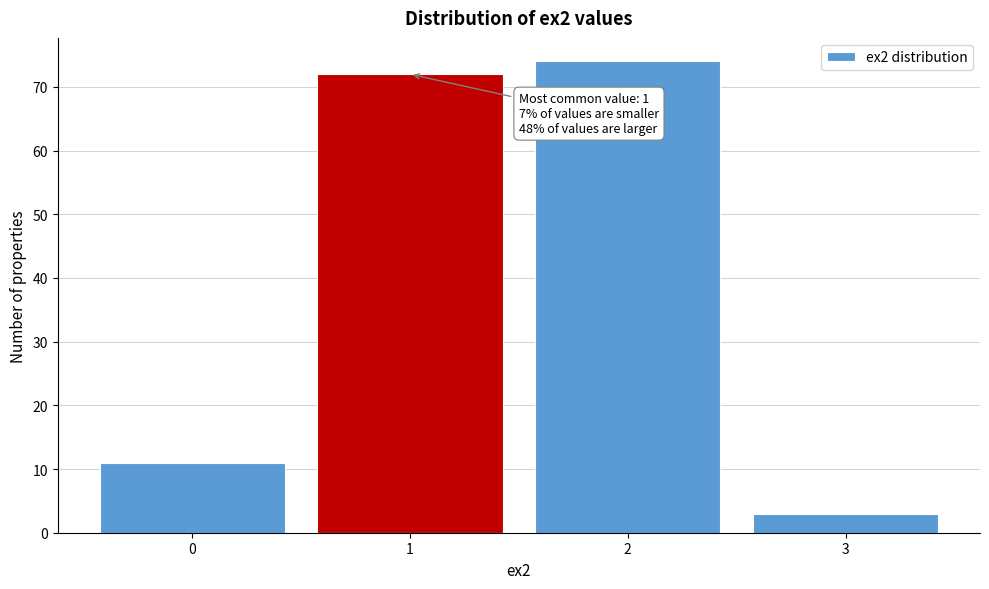

Reading left to right, list all the values displayed in this chart.

11	72	74	3